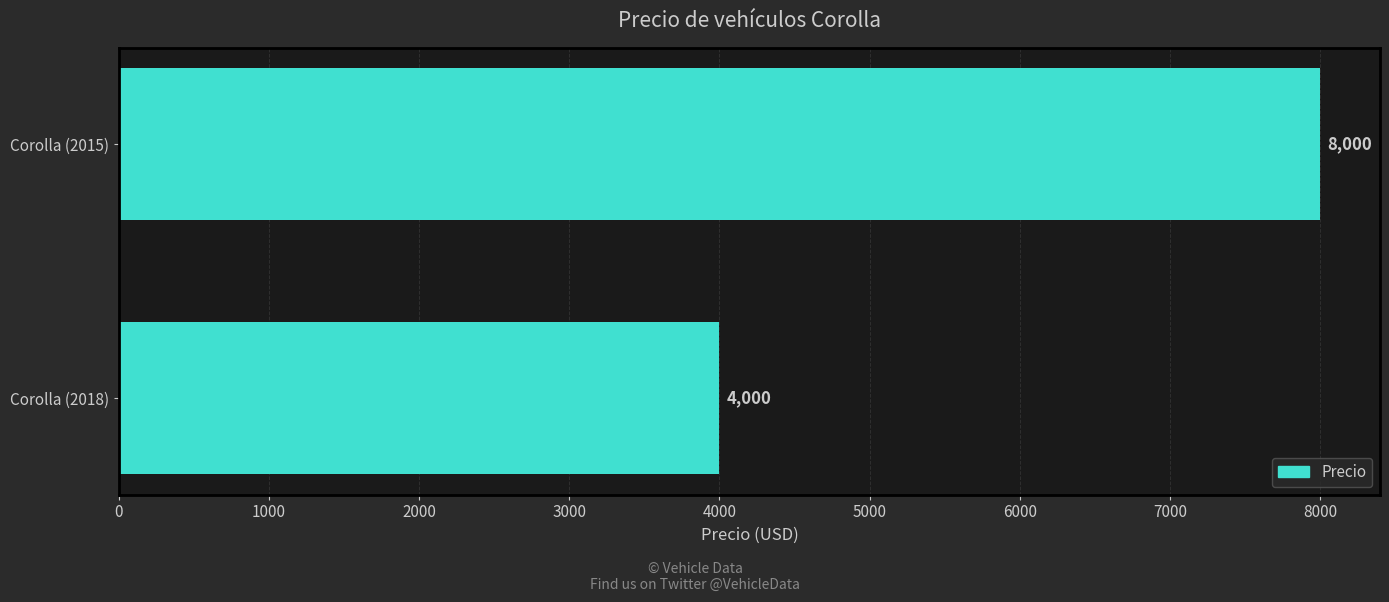

What is the ratio of the value at Corolla (2018) to the value at Corolla (2015)?

0.5